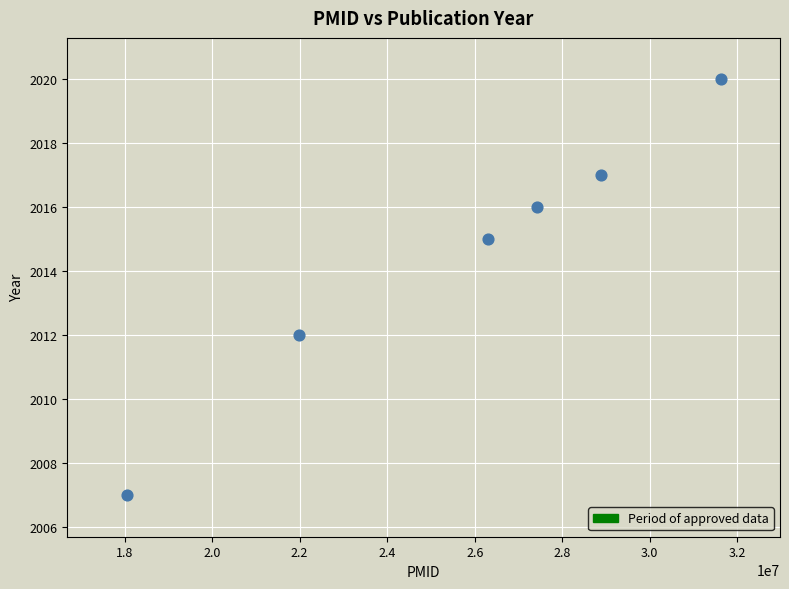

What Y value in the scatter plot is closest to 2013?

2012